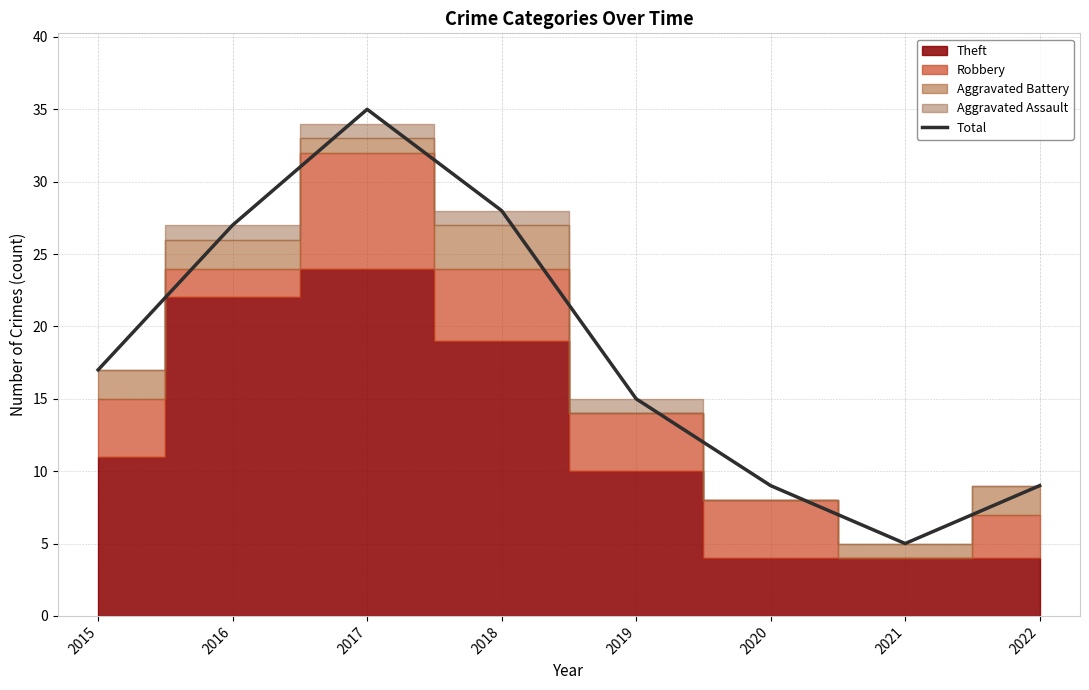

How many points are higher than both their immediate neighbors (excluding endpoints)?

1